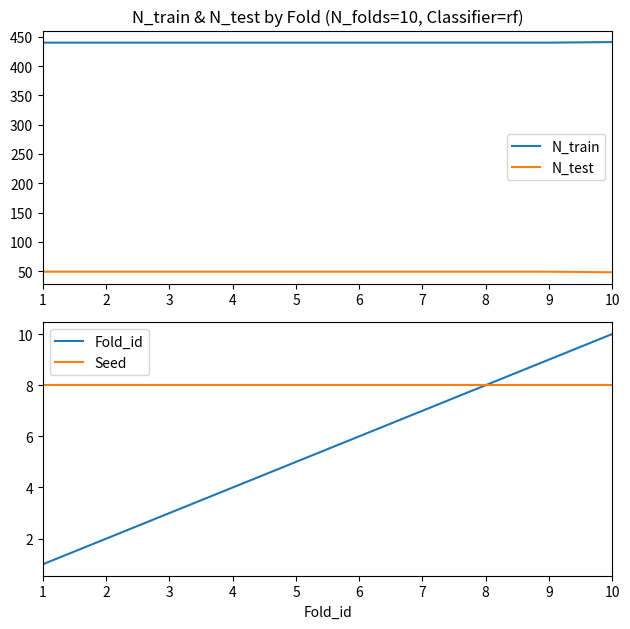

The value of Seed at 5 is 8. True or false?

True